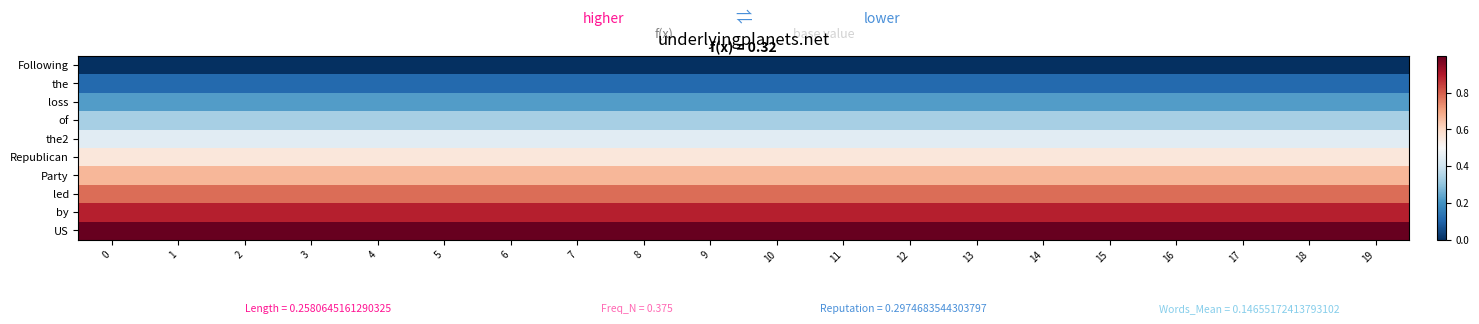

Which has a higher value, 10 or 17?

10